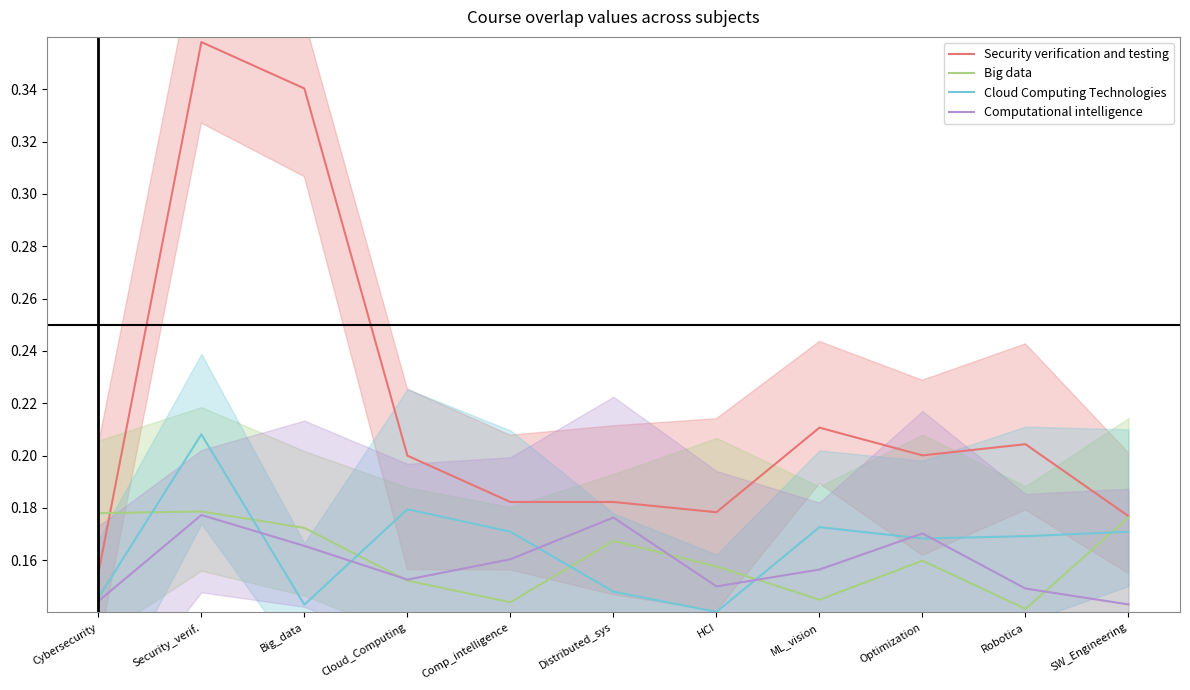

Count the Computational intelligence values in the range 0 to 1.

11